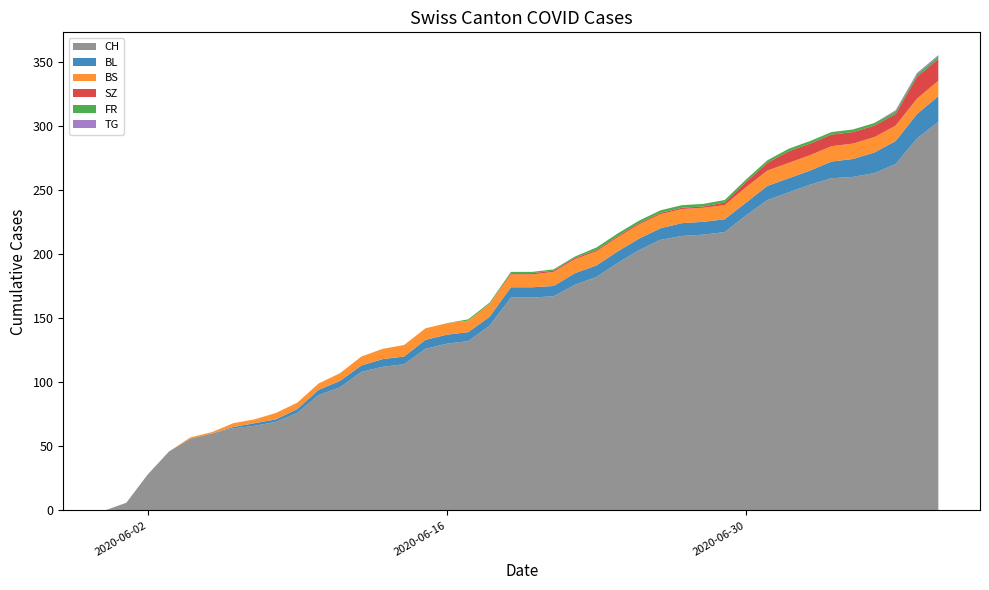

Reading right to left, list all the values displayed in this chart.

CH: 303	290	270	263	260	259	254	248	242	230	217	215	214	211	203	193	182	176	167	166	166	144	132	130	126	114	112	108	96	90	76	69	66	64	60	56	46	28	6	0
BL: 20	19	18	16	14	13	11	11	11	10	10	10	10	9	9	9	9	9	8	8	8	7	7	7	7	6	6	5	5	4	3	2	2	1	0	0	0	0	0	0
BS: 12	12	12	12	12	12	12	12	12	12	11	11	11	11	11	11	11	11	11	10	10	10	9	9	9	9	8	7	6	5	5	5	3	3	1	1	0	0	0	0
SZ: 17	17	9	9	9	9	9	9	6	4	2	1	1	1	1	1	1	1	1	1	1	0	0	0	0	0	0	0	0	0	0	0	0	0	0	0	0	0	0	0
FR: 2	2	2	2	2	2	2	2	2	2	2	2	2	2	2	2	2	1	1	1	1	1	1	0	0	0	0	0	0	0	0	0	0	0	0	0	0	0	0	0
TG: 1	1	1	0	0	0	0	0	0	0	0	0	0	0	0	0	0	0	0	0	0	0	0	0	0	0	0	0	0	0	0	0	0	0	0	0	0	0	0	0